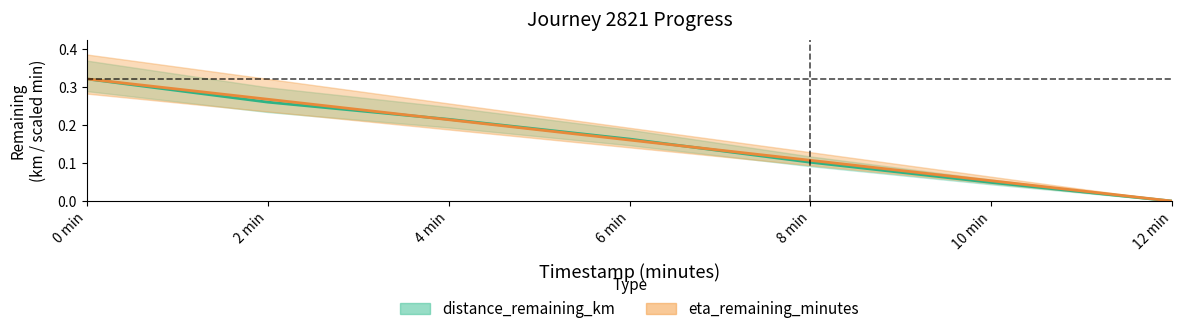

Reading left to right, transcribe all the data shown in this chart.

distance_remaining_km: 0.3	0.3	0.2	0.2	0.1	0.0	0.0
eta_remaining_minutes: 0.3	0.3	0.2	0.2	0.1	0.1	0.0